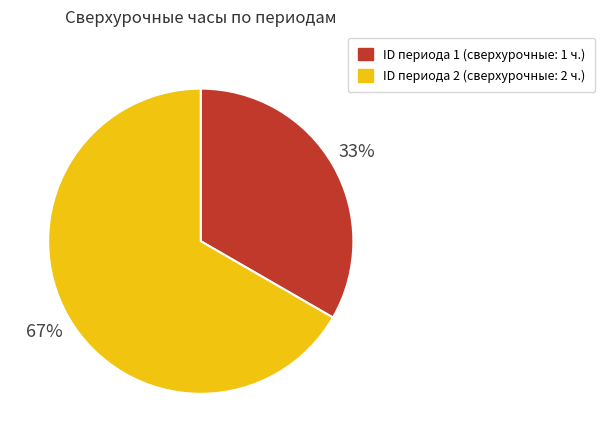

Is there a majority slice in this chart?

Yes